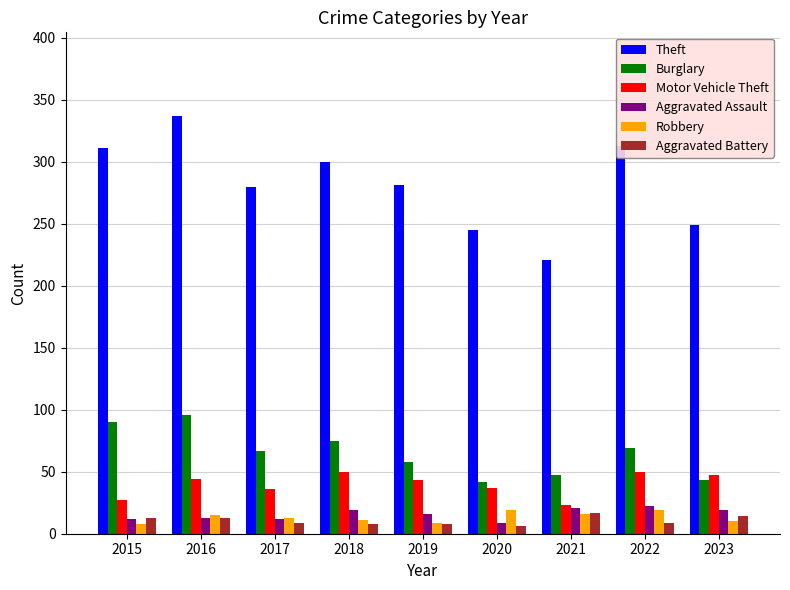

What value does the Theft series have at 2022?

313